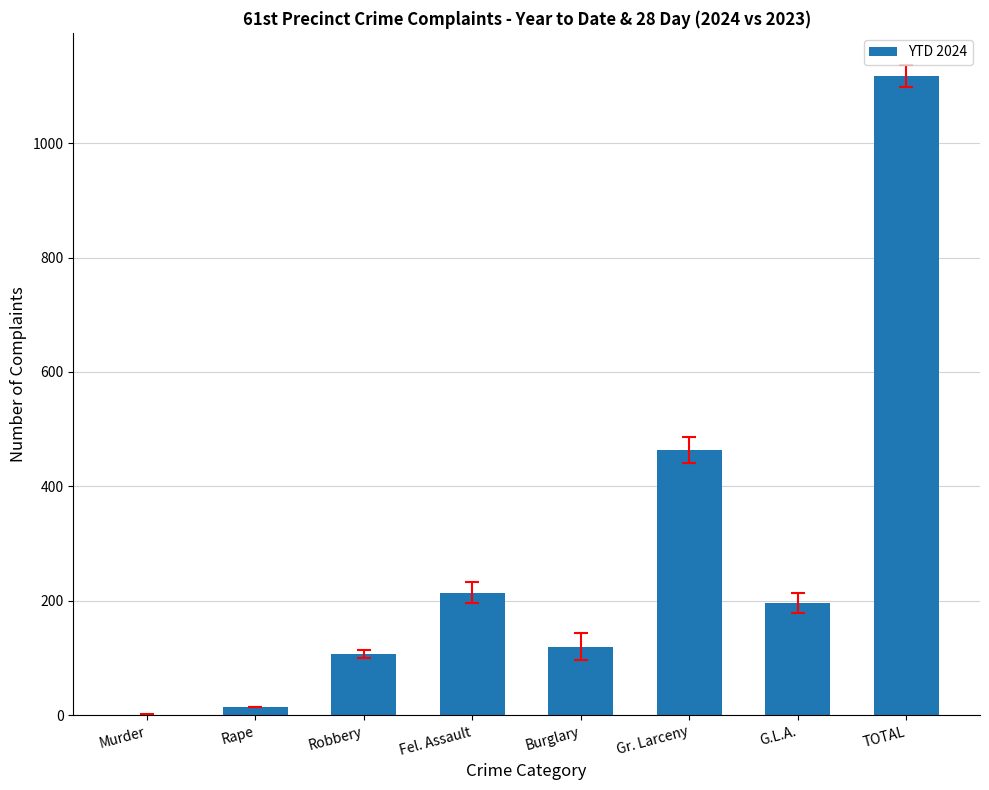

Reading left to right, extract all data points from this chart.

1	14	107	214	120	464	197	1117